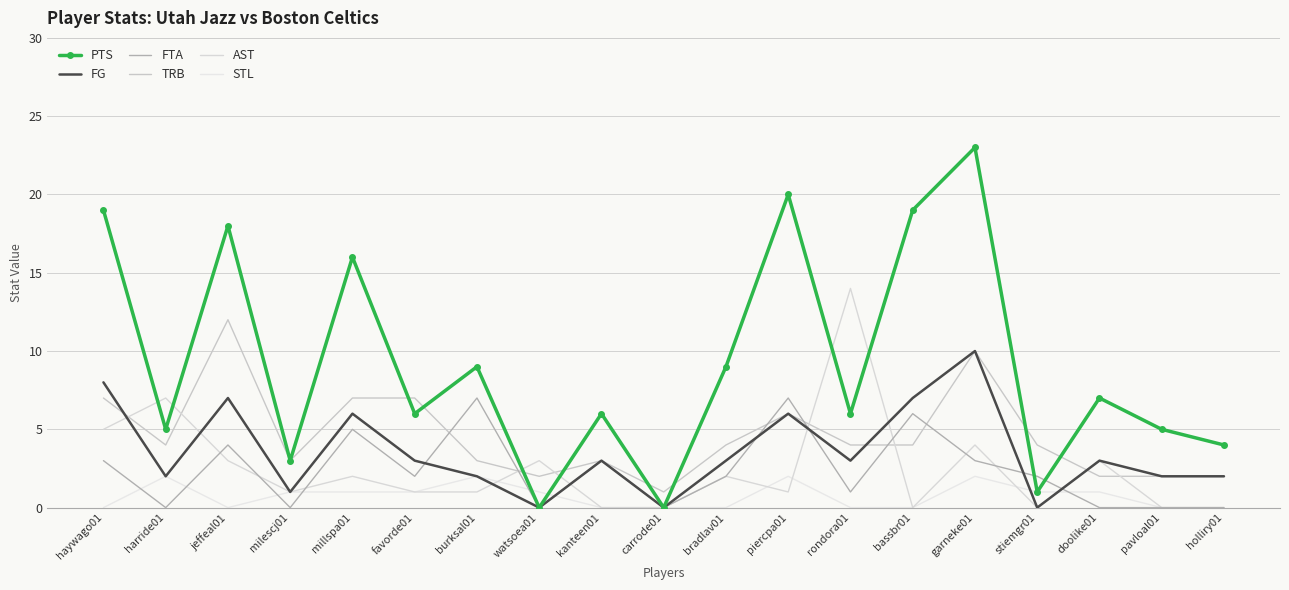

Where do AST and FG first cross each other?

haywago01 and harride01